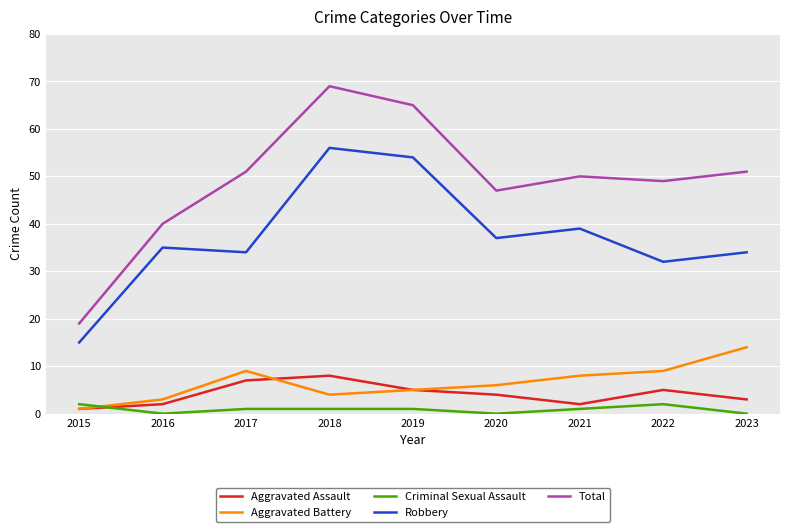

What is the total value across all series at 2023?

102